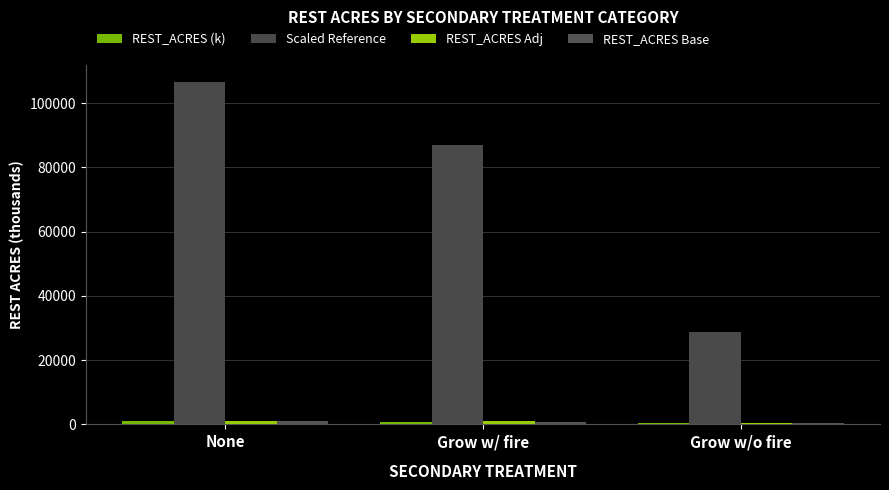

The Scaled Reference series shows 48246.3 at Grow w/ fire. True or false?

False